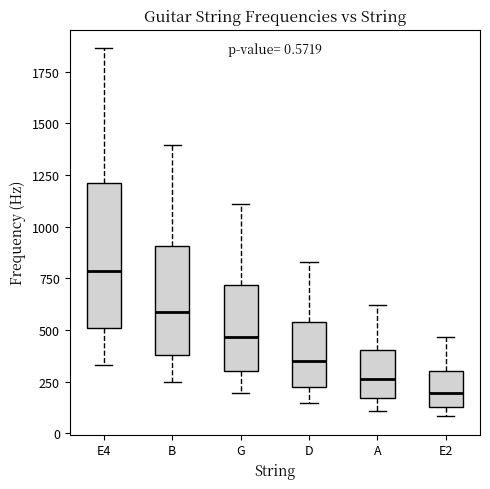

Which box's median line is the lowest?

E2